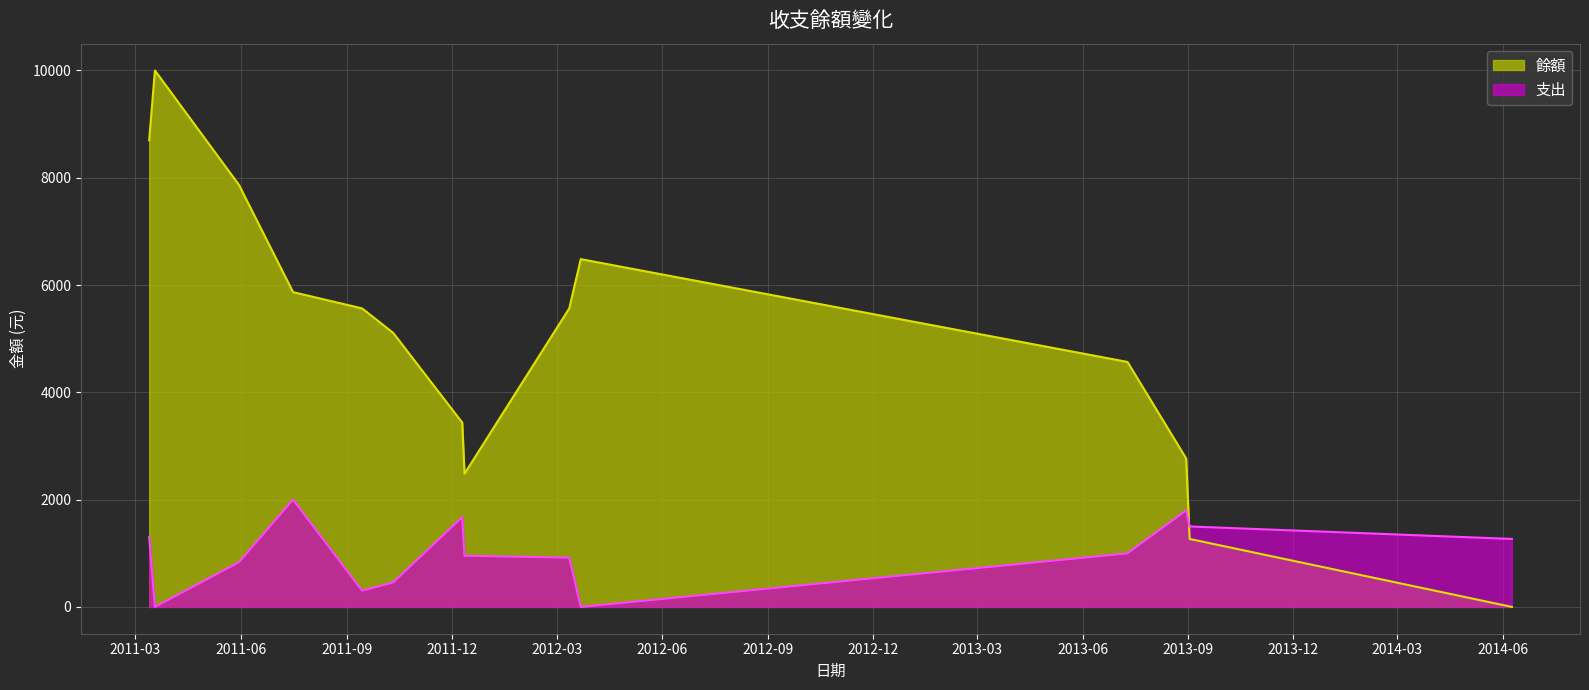

What is the difference between the maximum and minimum values in the 支出 series?

2000